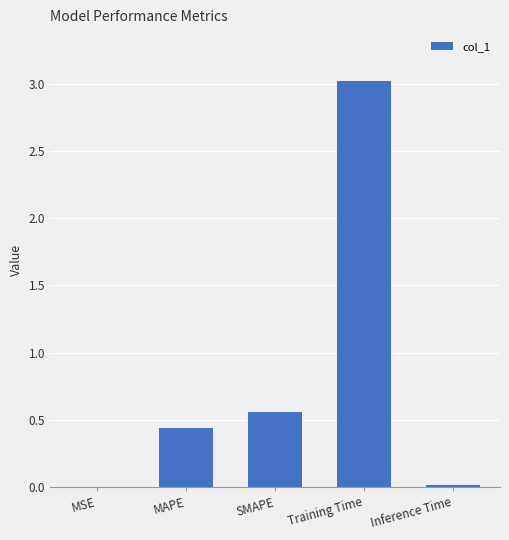

At which category does the chart reach its peak across all series?

Training Time